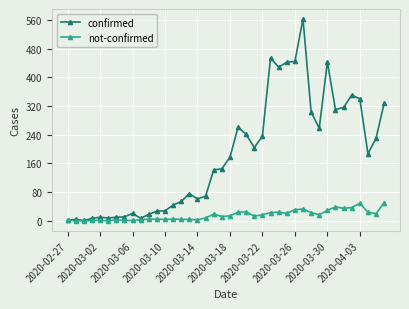

True or false: confirmed has more than 0 interior local peaks.

True